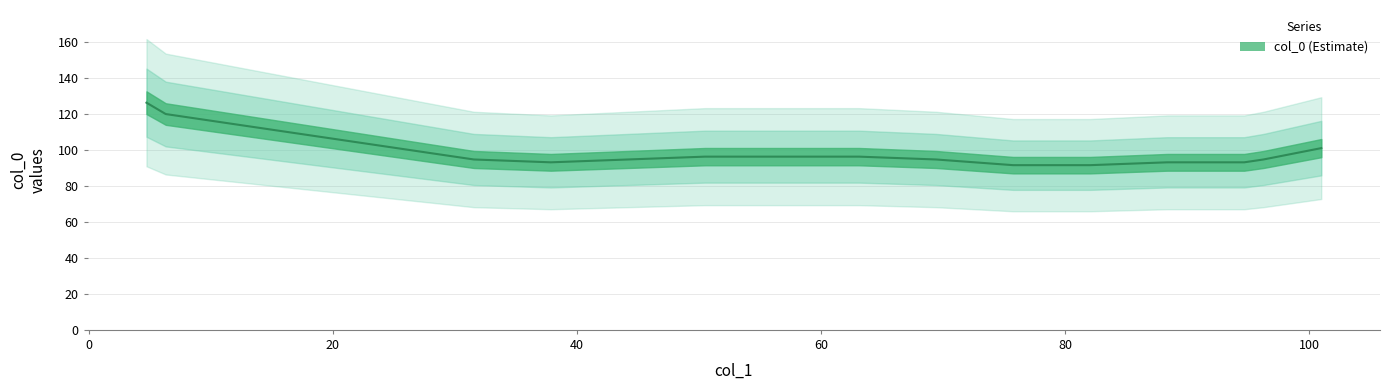

Which has a higher value, 69.4375 or 101.0?

101.0